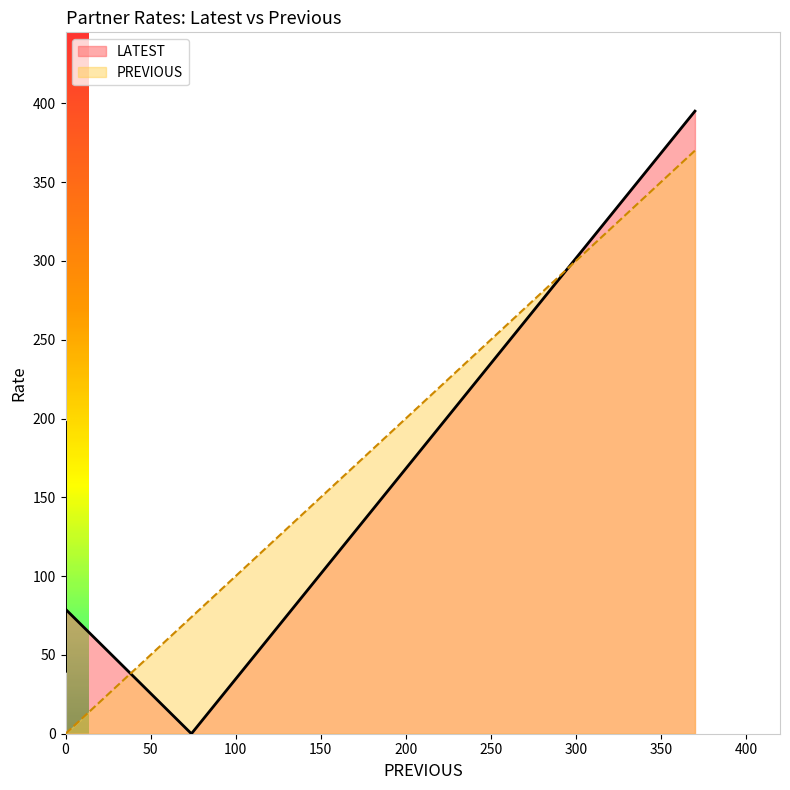

How many data points does each series have?

14